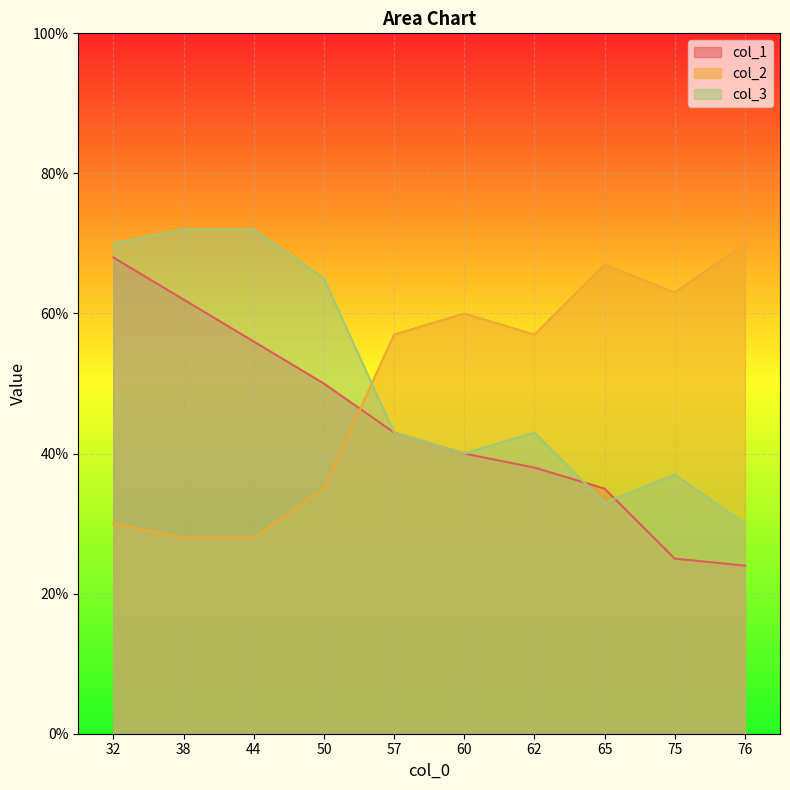

How many values in the col_3 series exceed 43?

4